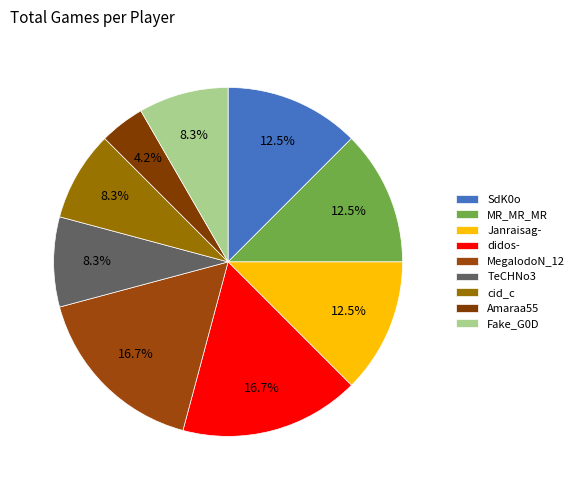

Does MegalodoN_12 represent more than half of the total?

No